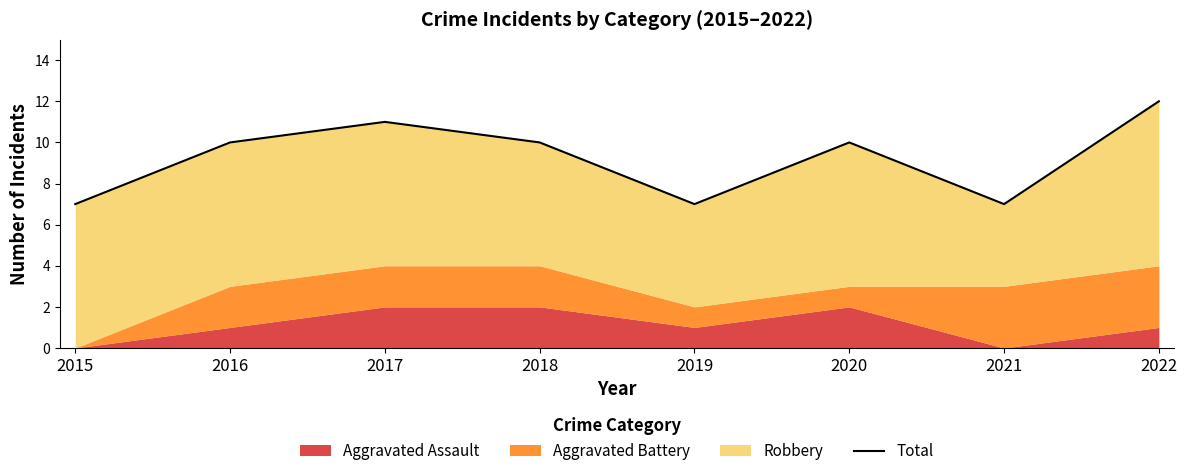

Reading left to right, extract all data points from this chart.

2015=7	2016=10	2017=11	2018=10	2019=7	2020=10	2021=7	2022=12